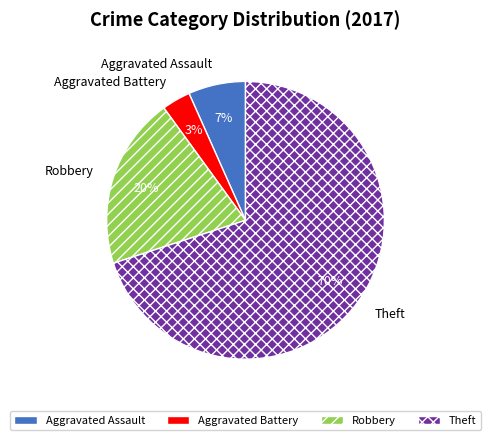

What percentage is the Theft slice, to the nearest percent?

70%